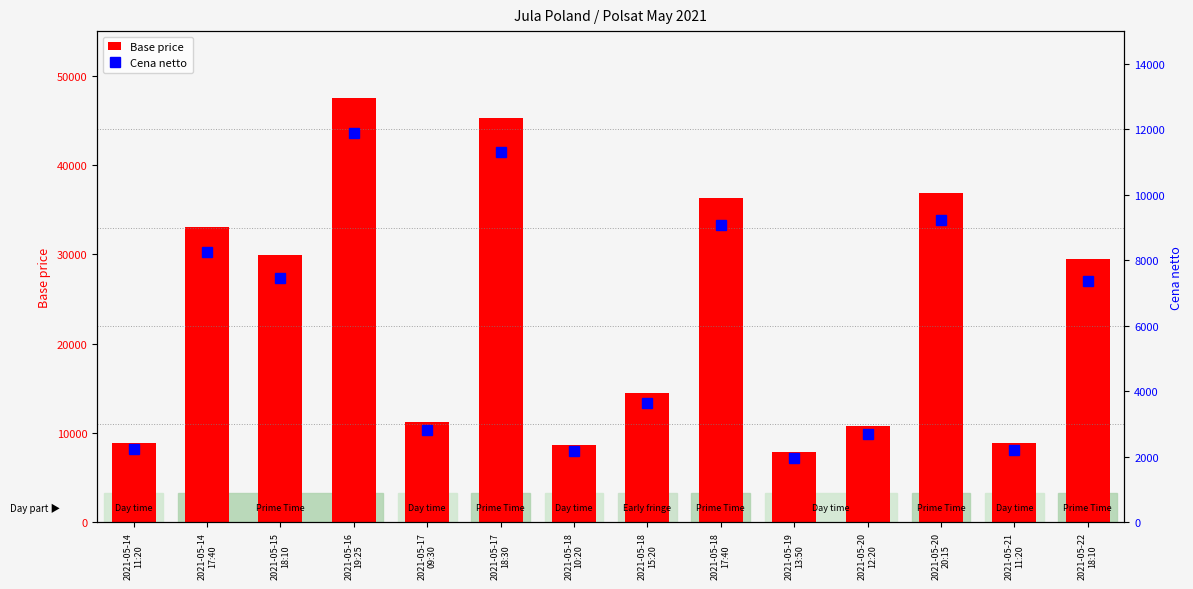

Where does the Base price series first go above 29430?

2021-05-14
17:40